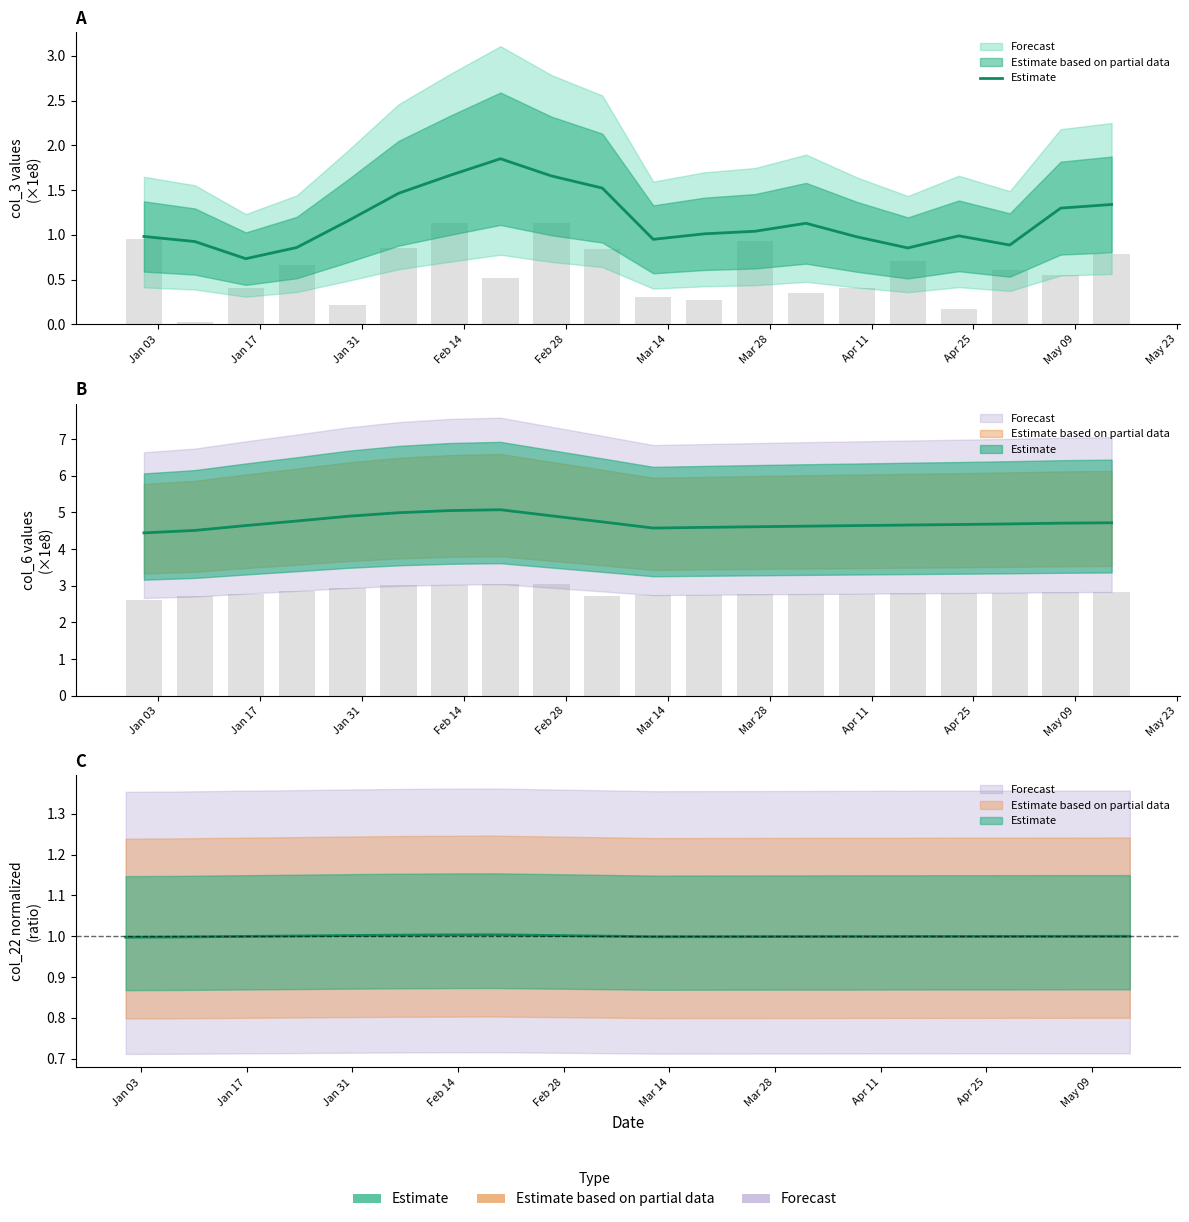

What is the sum of all values?

23.3